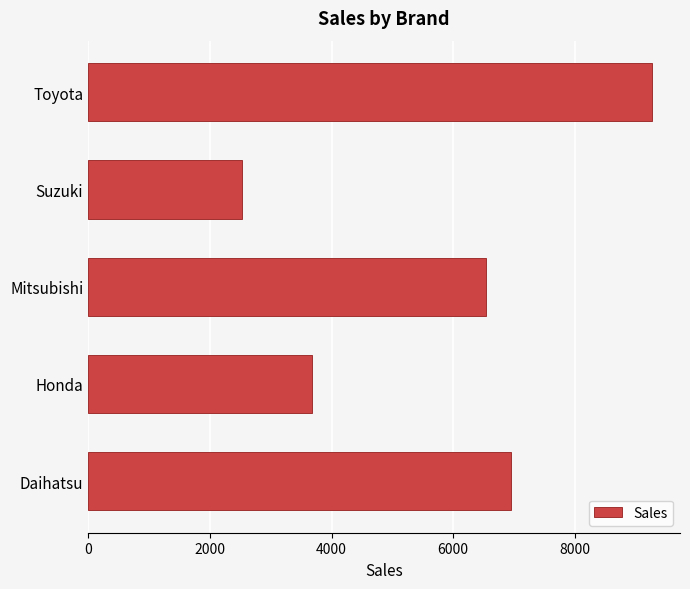

Which label corresponds to the smallest value in the chart?

Suzuki